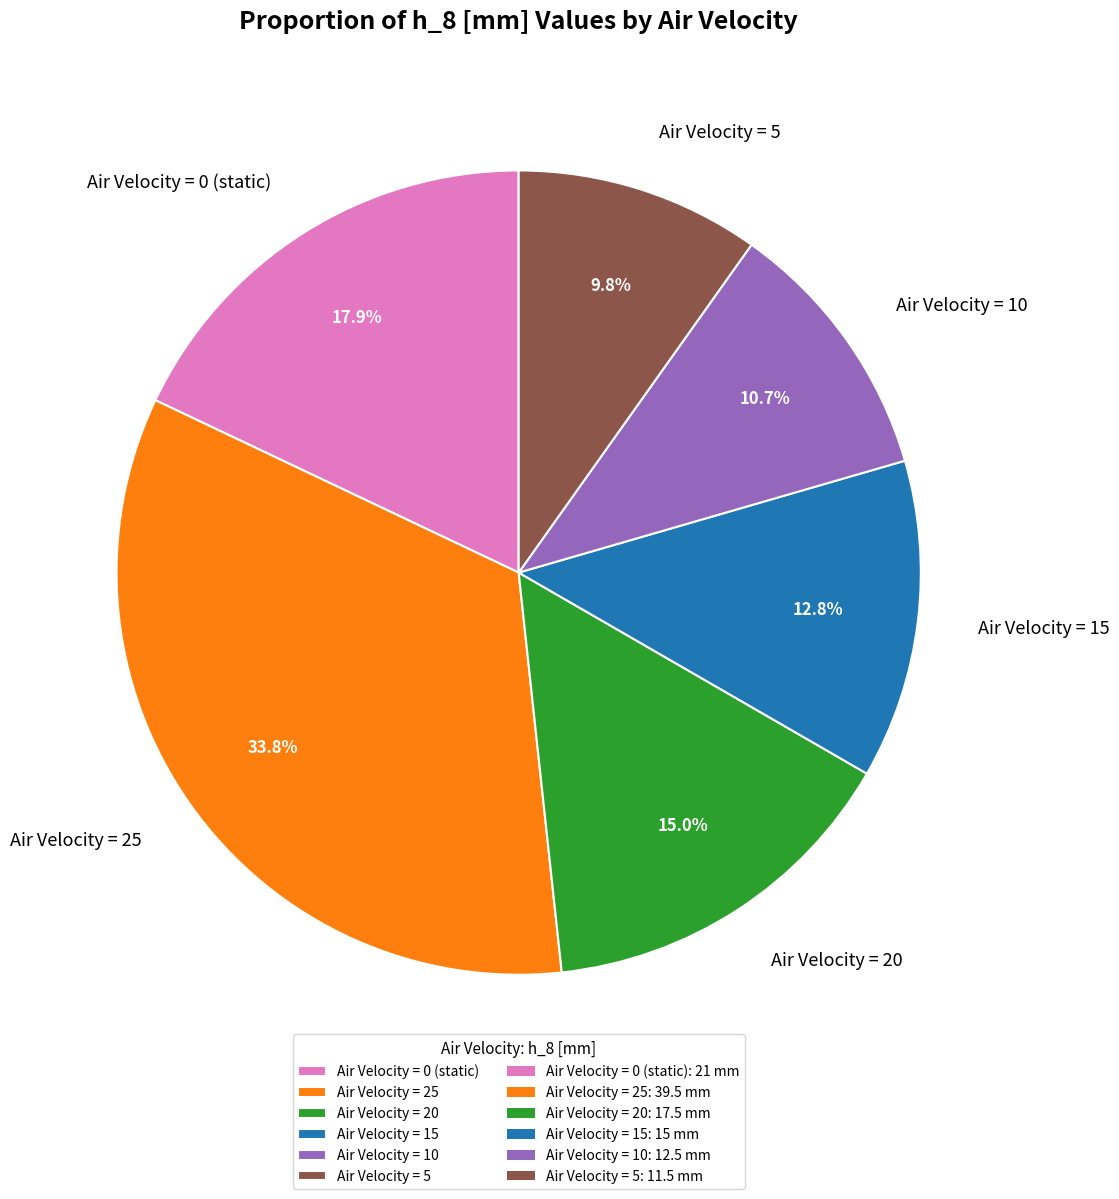

To the nearest percent, what is the difference between the largest and smallest slice percentages?

24%